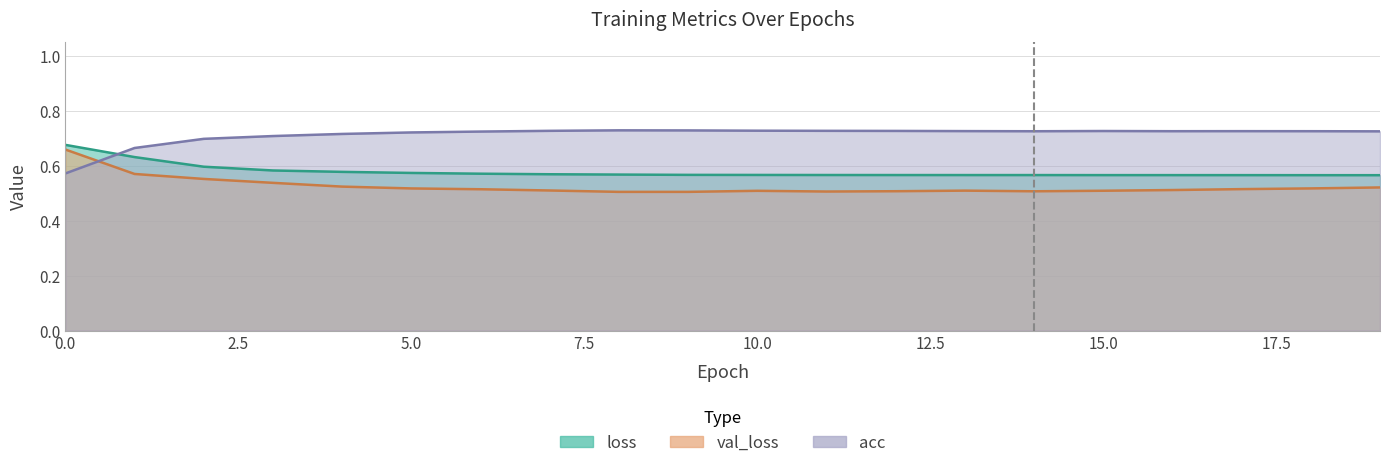

The value of val_loss at 18 is 0.7. True or false?

False